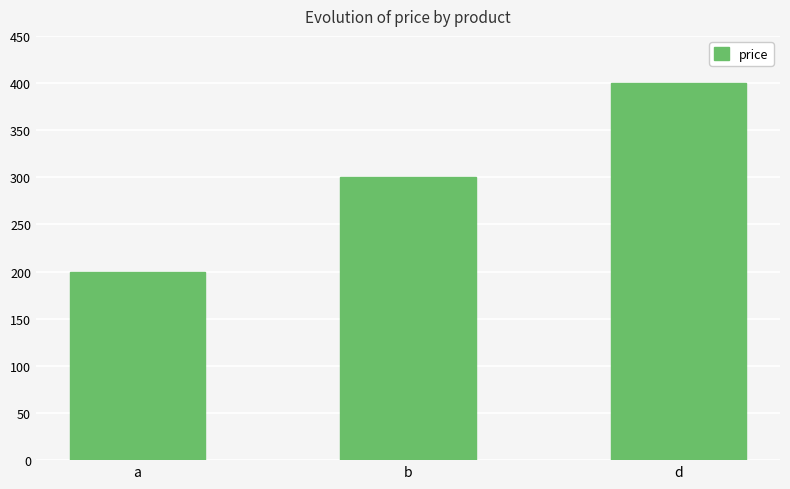

At which category does the chart reach its minimum across all series?

a